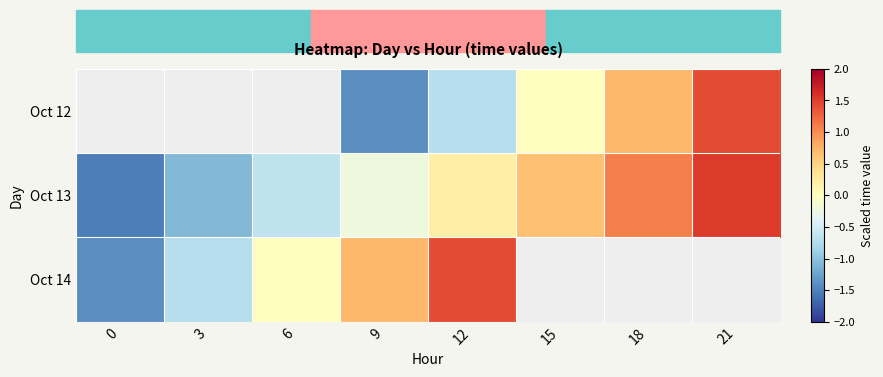

Which series changed the most between 15 and 18?

Oct 12